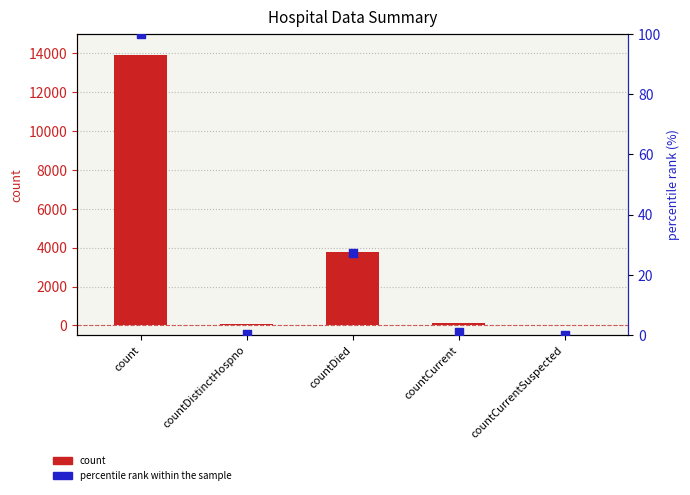

Which series reaches the maximum Y coordinate?

count